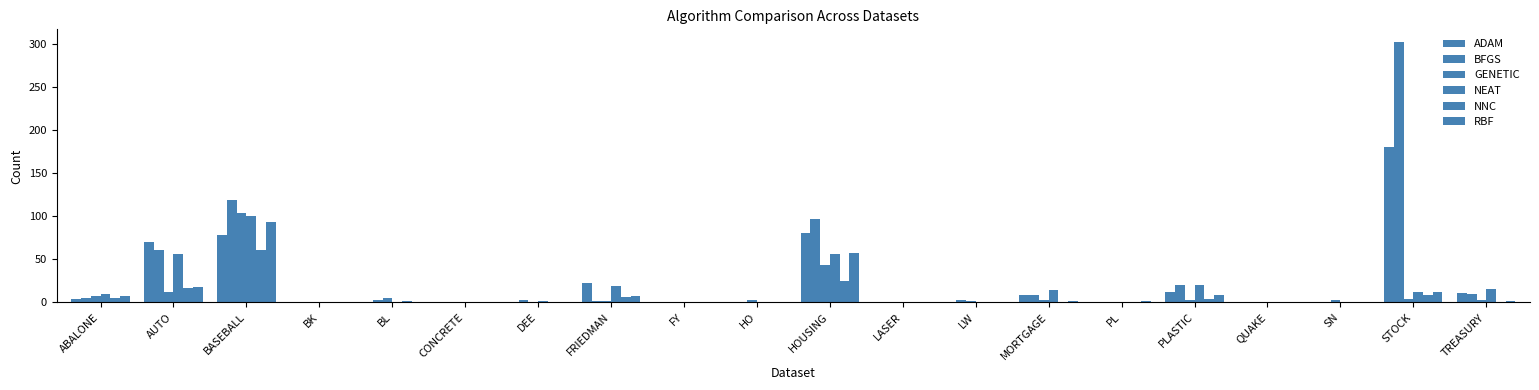

How many groups of bars are there?

20